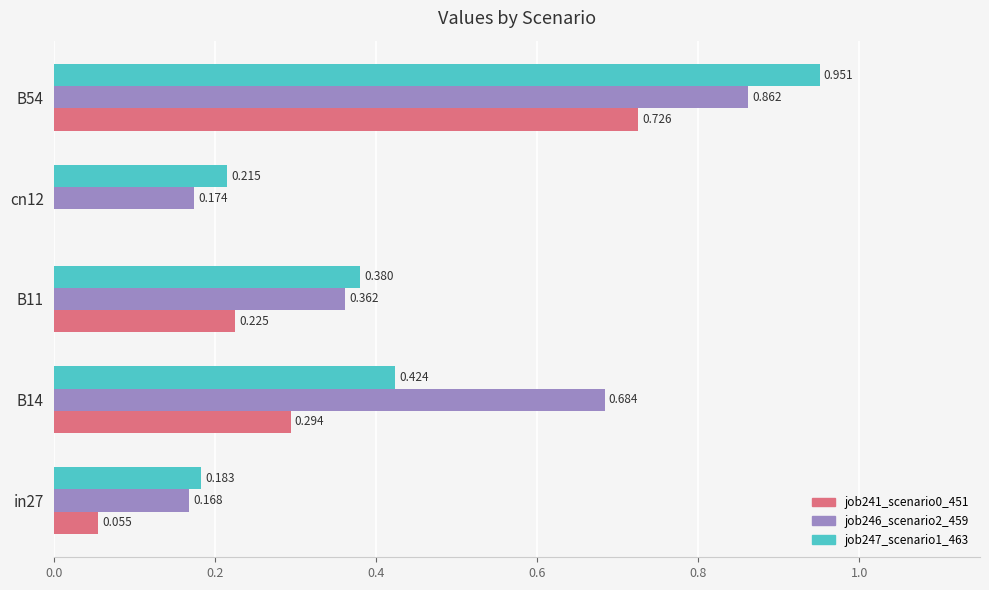

Is the value of job247_scenario1_463 at B11 greater than the value of job241_scenario0_451 at B11?

Yes